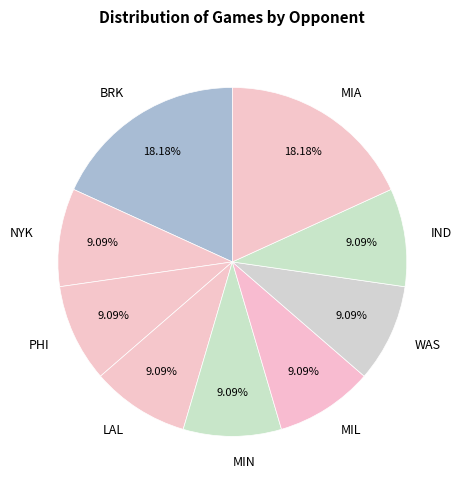

Does any single category account for the majority?

No